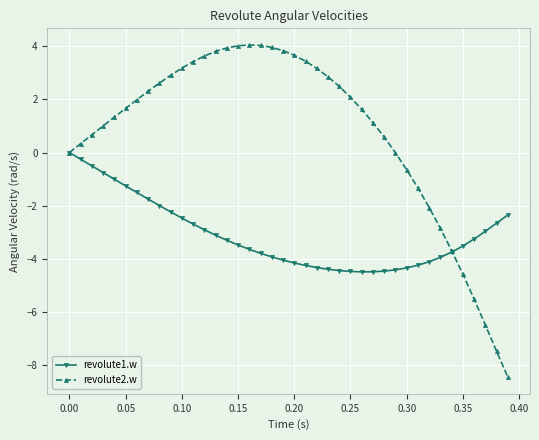

True or false: revolute1.w and revolute2.w cross at least once.

True